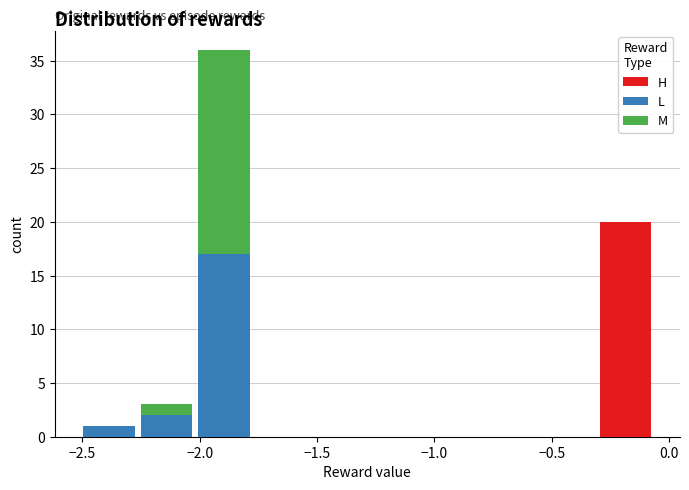

Reading left to right, list every stacked bar in this chart as the range it spans on the x-axis followed by its total height. Neither the bar edges nor the heights are printed on the chart, so give them approximately, as read against the axes.

-2.50 to -2.25: 1
-2.25 to -2.00: 3
-2.00 to -1.80: 36
-1.80 to -1.55: 0
-1.55 to -1.30: 0
-1.30 to -1.05: 0
-1.05 to -0.80: 0
-0.80 to -0.55: 0
-0.55 to -0.30: 0
-0.30 to -0.05: 20